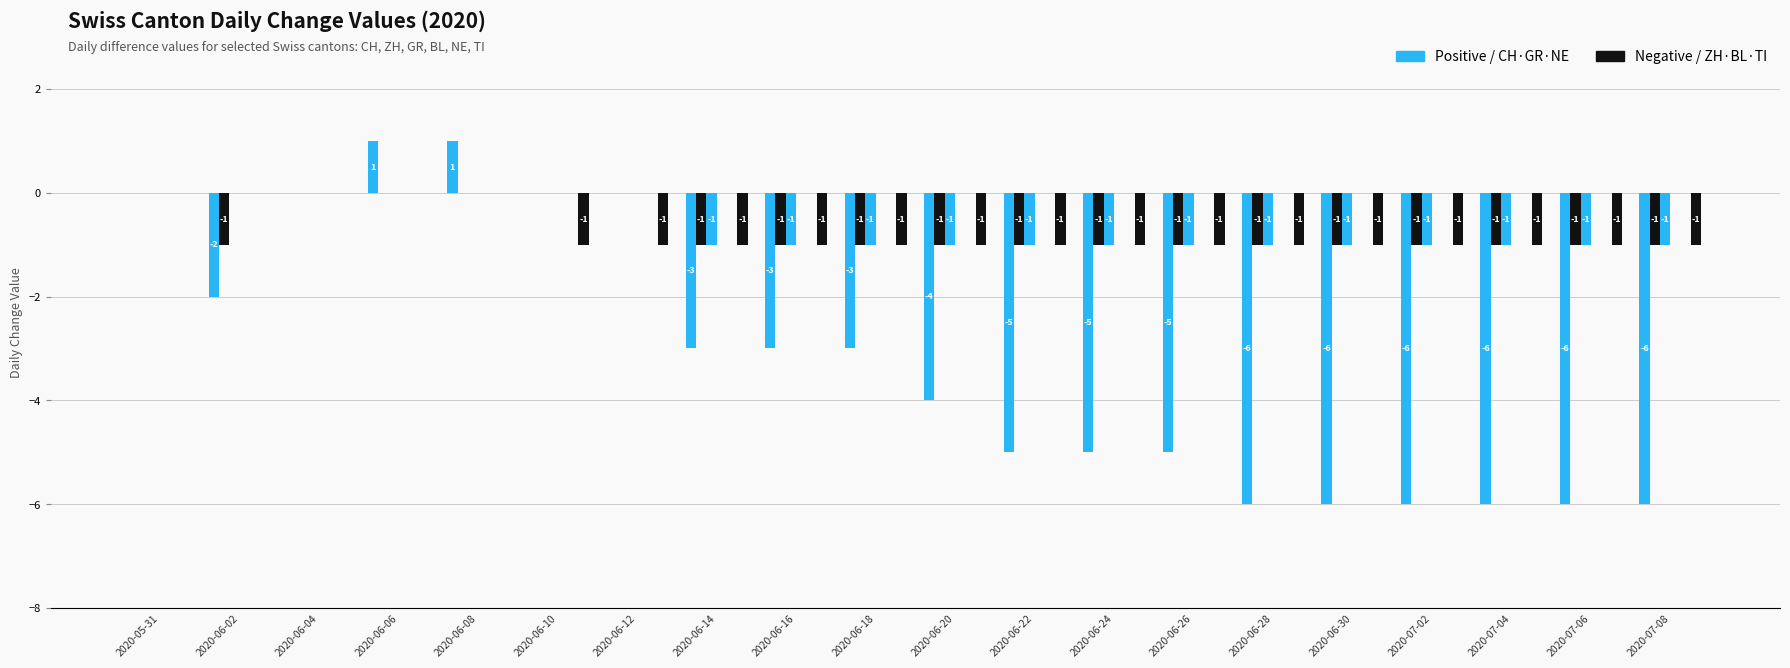

At which label does NE reach its minimum?

2020-05-31